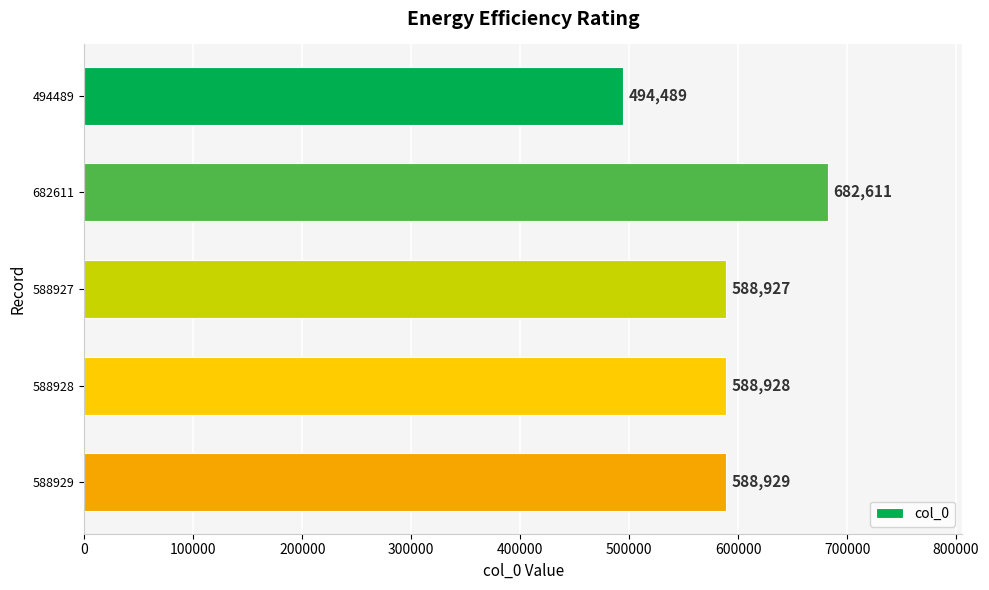

How many categories are shown in the chart?

5